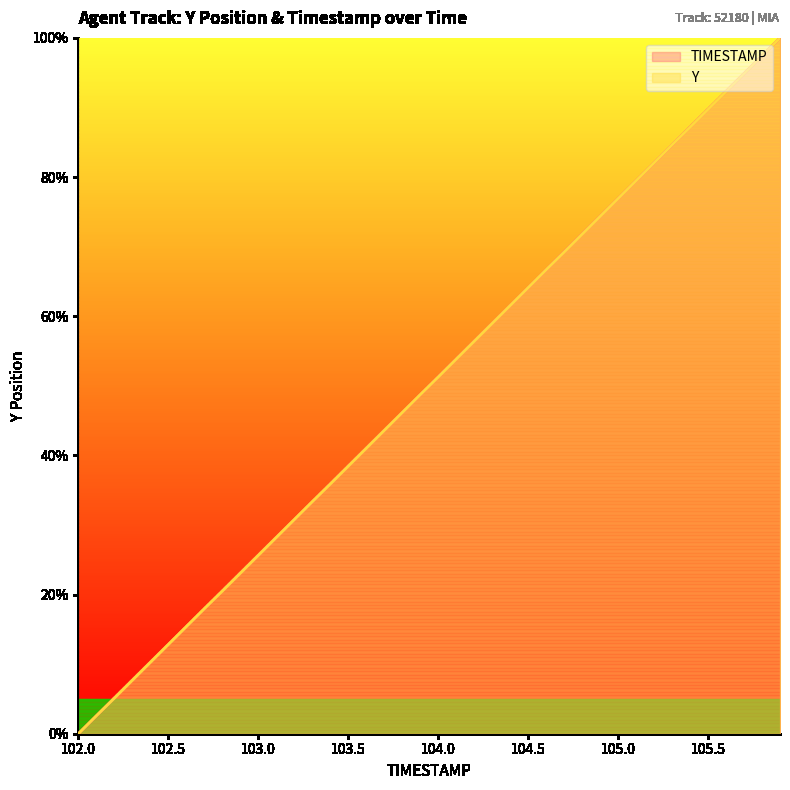

Which series has the widest spread of values?

TIMESTAMP